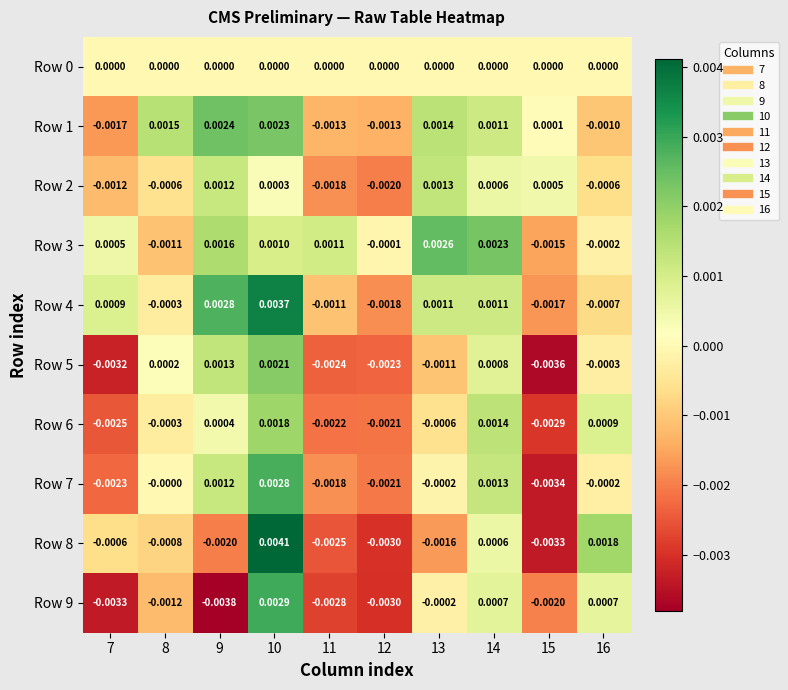

Is the value of Row 6 at 11 greater than the value of Row 2 at 8?

No